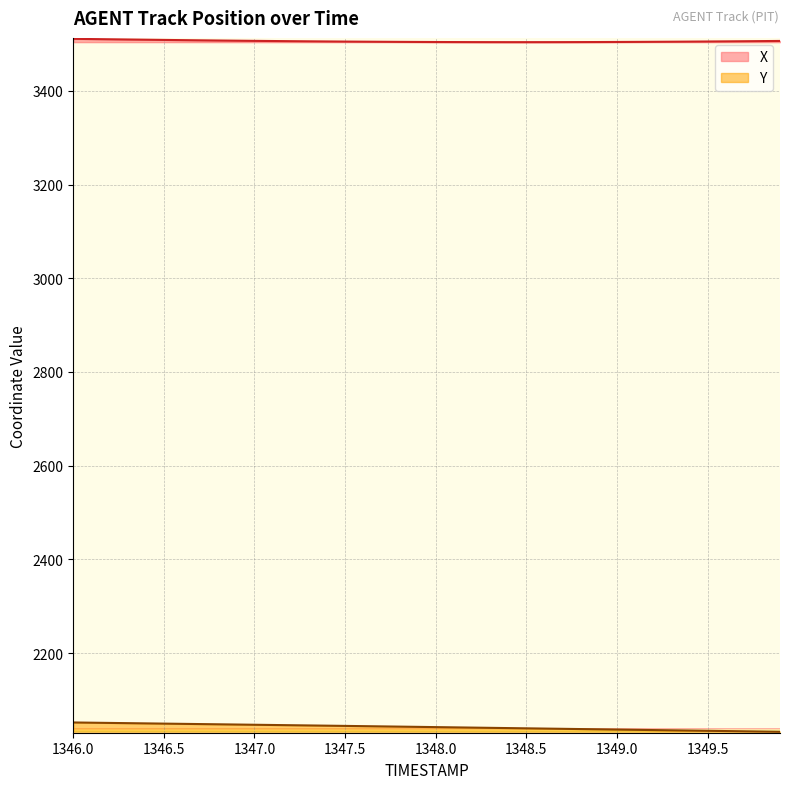

What are all the series names shown in the legend?

X, Y